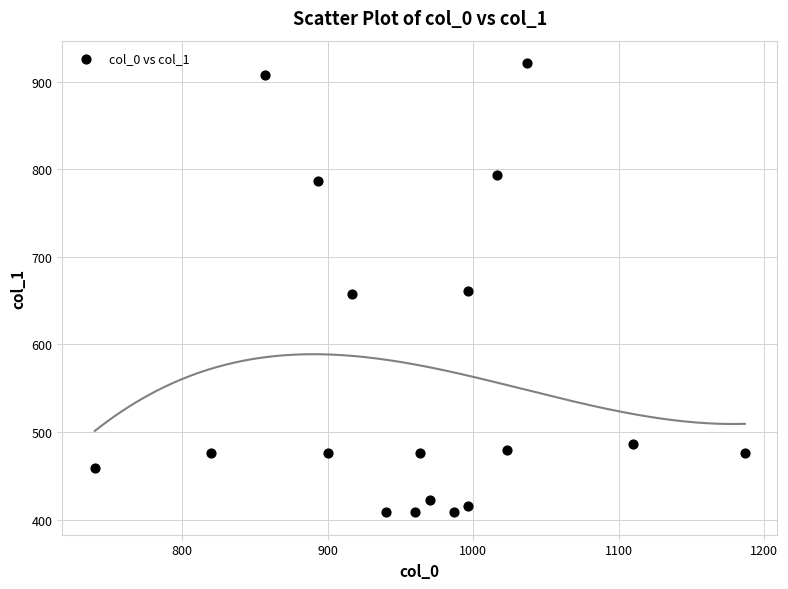

What is the range of Y values (max minus min)?

513.0